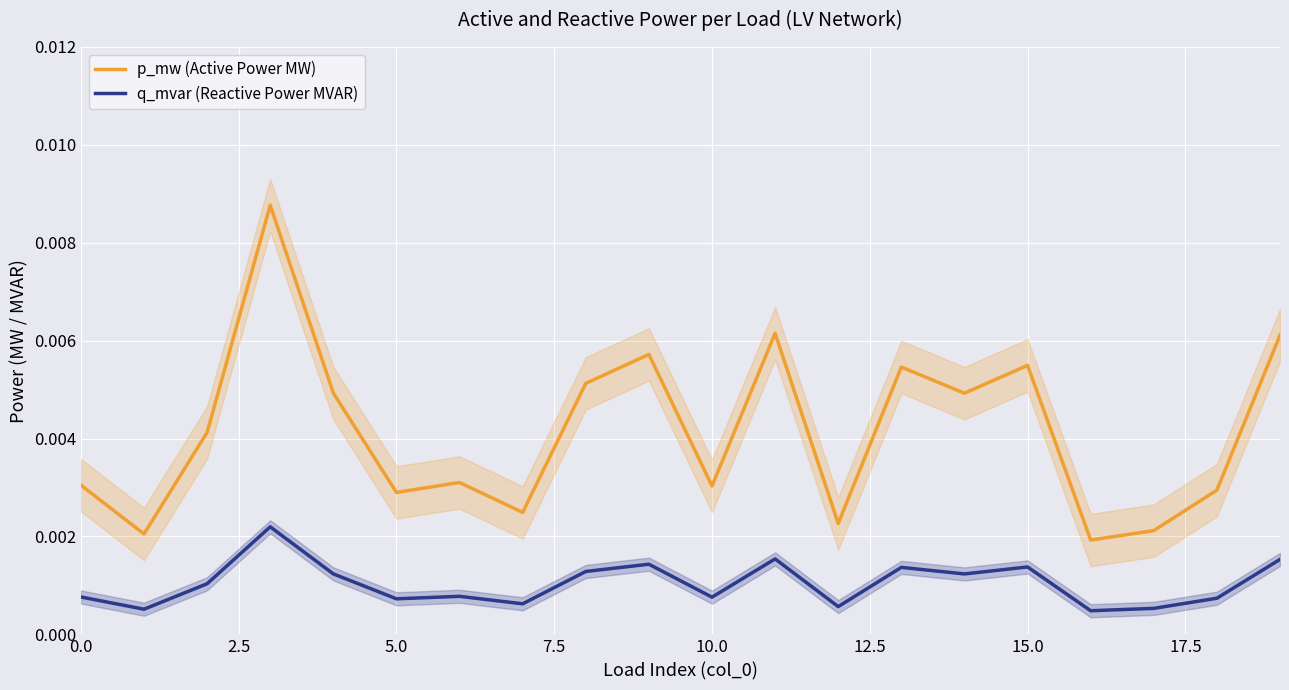

True or false: q_mvar (Reactive Power MVAR) and p_mw (Active Power MW) intersect in this chart.

False